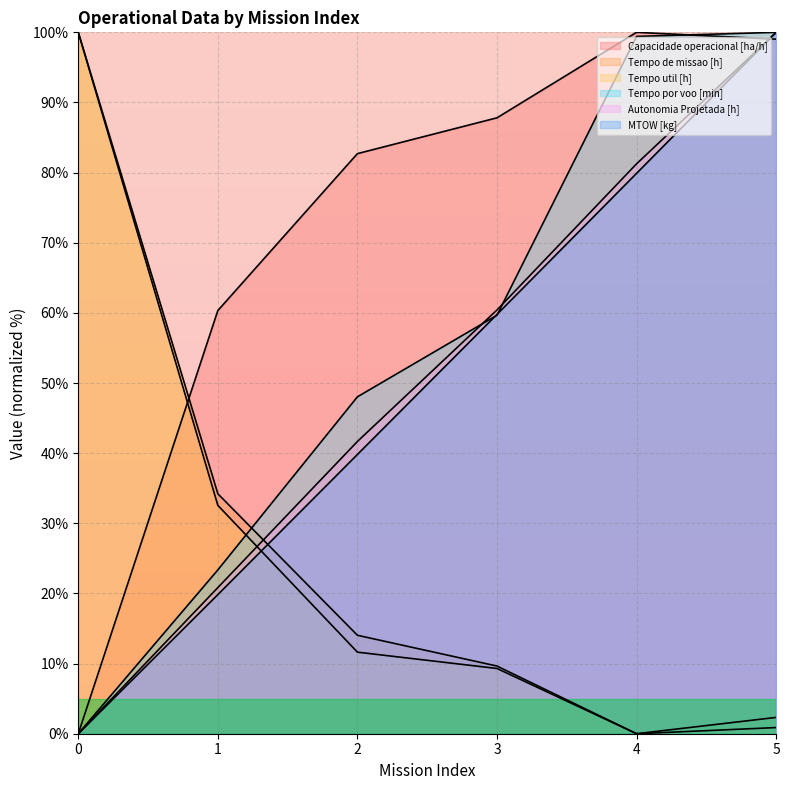

At which label does Capacidade operacional [ha/h] first exceed 87?

3